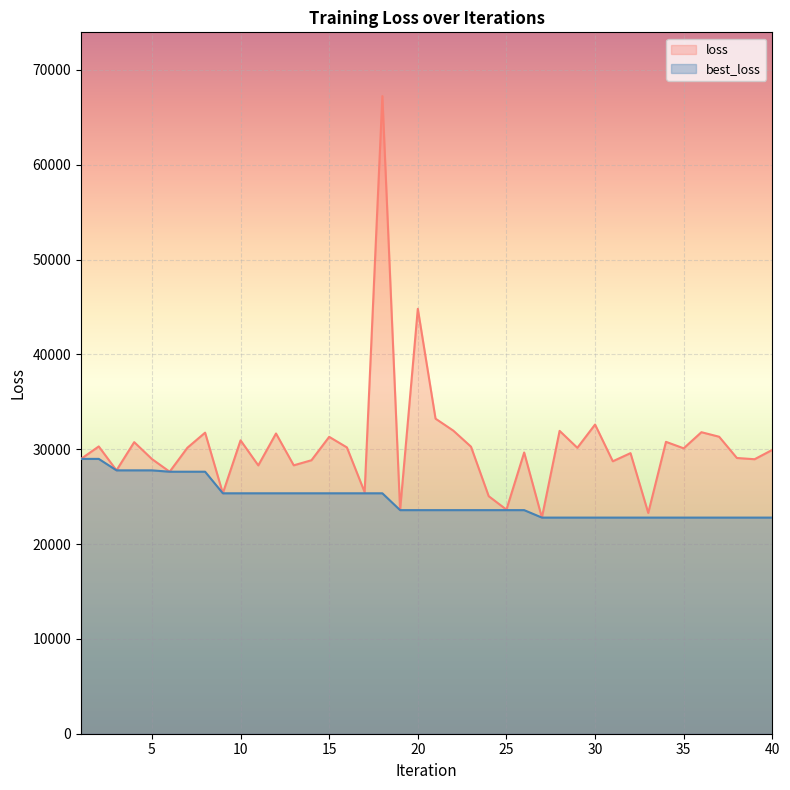

Reading right to left, transcribe all the data shown in this chart.

loss: 29930.4	28944.6	29075.9	31316.4	31794.3	30096.6	30778.8	23281.9	29586.6	28728.6	32602.7	30149.0	31935.4	22789.7	29653.7	23629.7	25047.2	30268.2	31963.3	33221.3	44805.7	23577.5	67235.9	25469.7	30189.2	31305.0	28838.3	28302.4	31658.7	28295.5	30935.9	25352.4	31745.6	30154.4	27628.1	28964.2	30746.6	27772.1	30293.3	28980.7
best_loss: 22789.7	22789.7	22789.7	22789.7	22789.7	22789.7	22789.7	22789.7	22789.7	22789.7	22789.7	22789.7	22789.7	22789.7	23577.5	23577.5	23577.5	23577.5	23577.5	23577.5	23577.5	23577.5	25352.4	25352.4	25352.4	25352.4	25352.4	25352.4	25352.4	25352.4	25352.4	25352.4	27628.1	27628.1	27628.1	27772.1	27772.1	27772.1	28980.7	28980.7